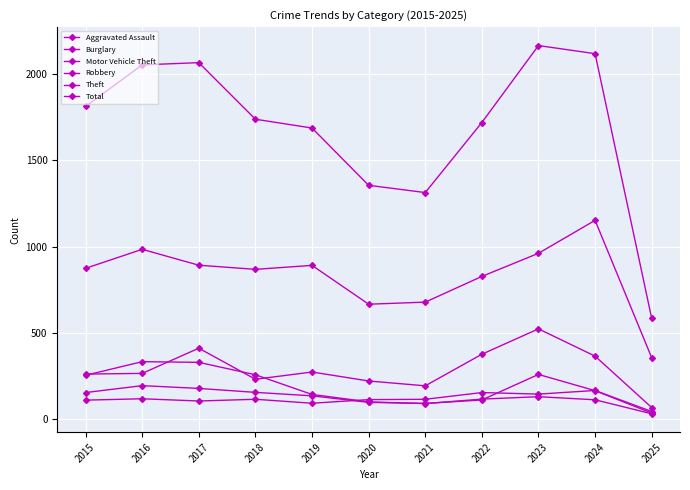

Reading right to left, list all the values displayed in this chart.

Aggravated Assault: 2025=44	2024=166	2023=145	2022=154	2021=115	2020=113	2019=92	2018=115	2017=105	2016=118	2015=110
Burglary: 2025=31	2024=112	2023=130	2022=116	2021=90	2020=100	2019=143	2018=257	2017=329	2016=333	2015=254
Motor Vehicle Theft: 2025=67	2024=365	2023=523	2022=376	2021=193	2020=221	2019=273	2018=231	2017=411	2016=265	2015=261
Robbery: 2025=35	2024=165	2023=259	2022=111	2021=91	2020=97	2019=135	2018=155	2017=178	2016=194	2015=154
Theft: 2025=356	2024=1152	2023=961	2022=827	2021=678	2020=666	2019=891	2018=868	2017=892	2016=984	2015=874
Total: 2025=584	2024=2118	2023=2165	2022=1719	2021=1313	2020=1355	2019=1687	2018=1738	2017=2066	2016=2053	2015=1812